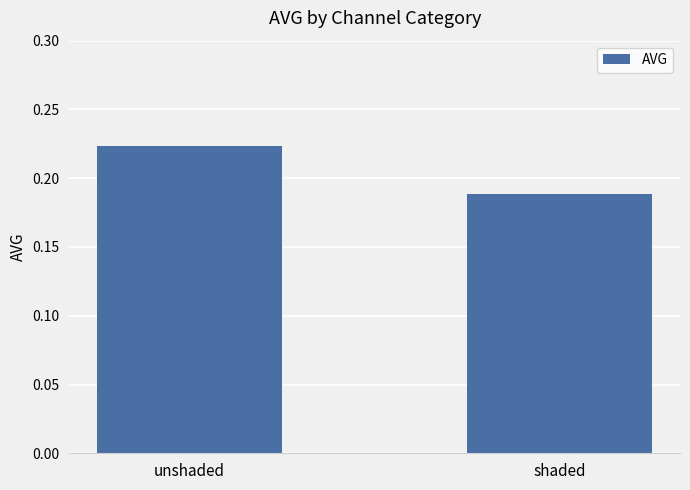

Rank the categories by value from highest to lowest.

unshaded, shaded